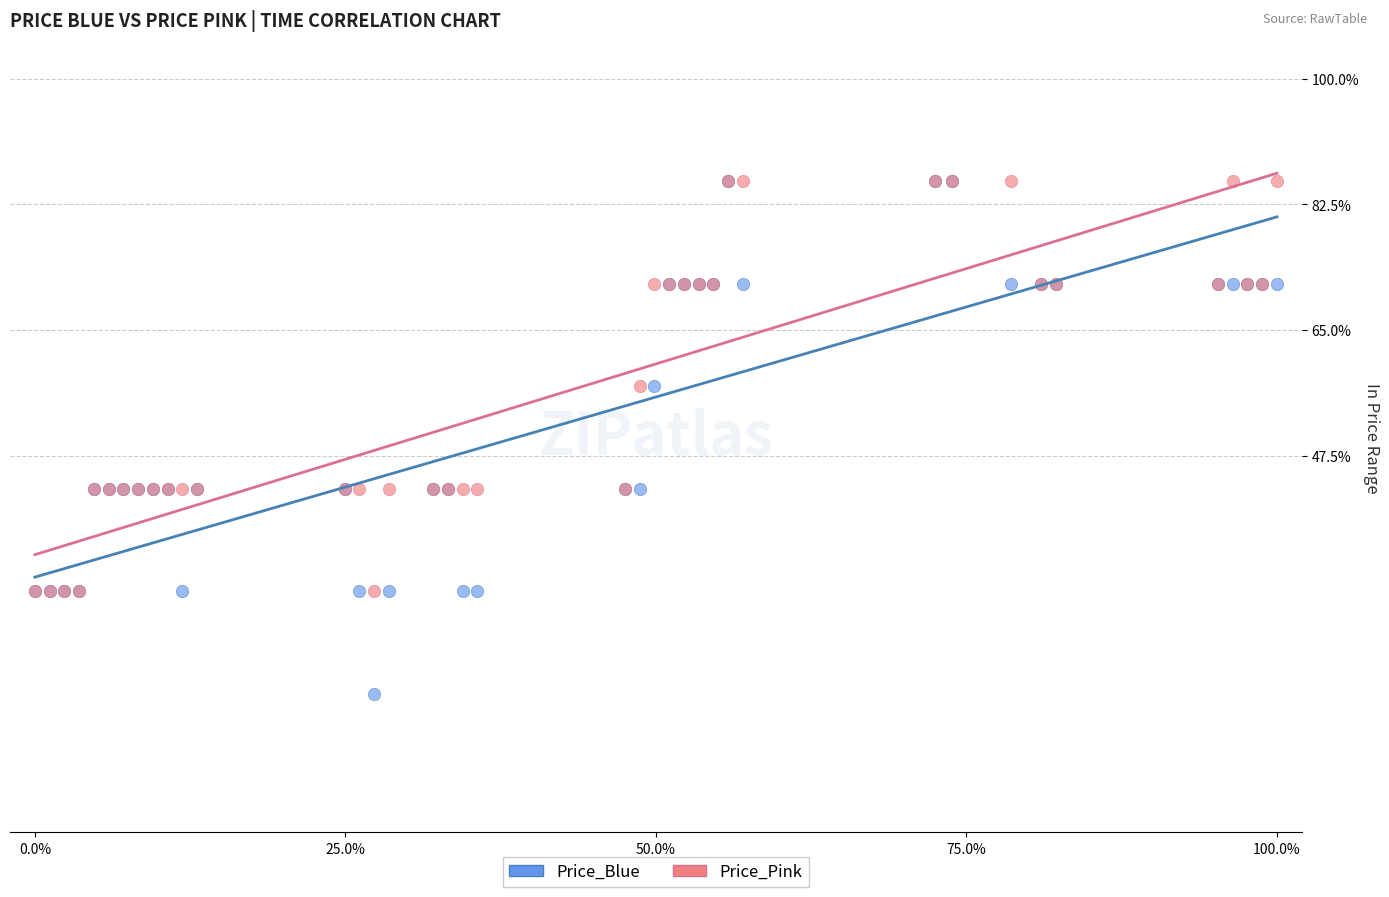

What are all the series names shown in the legend?

Price_Blue, Price_Pink